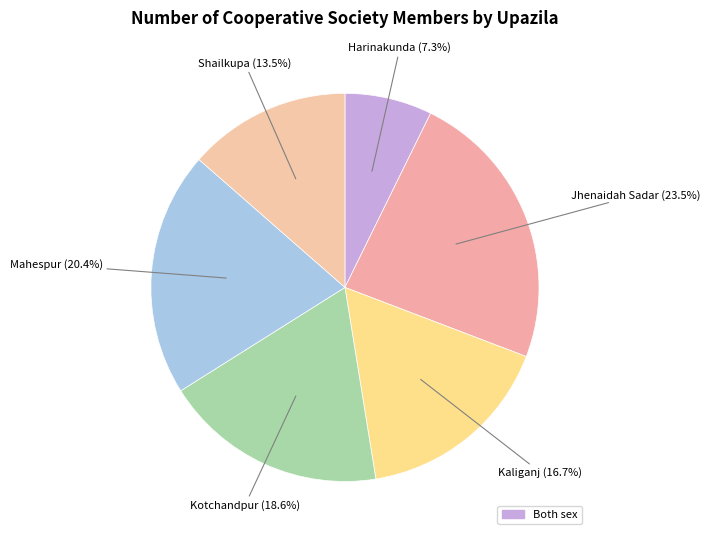

How many slices are in this pie chart?

6